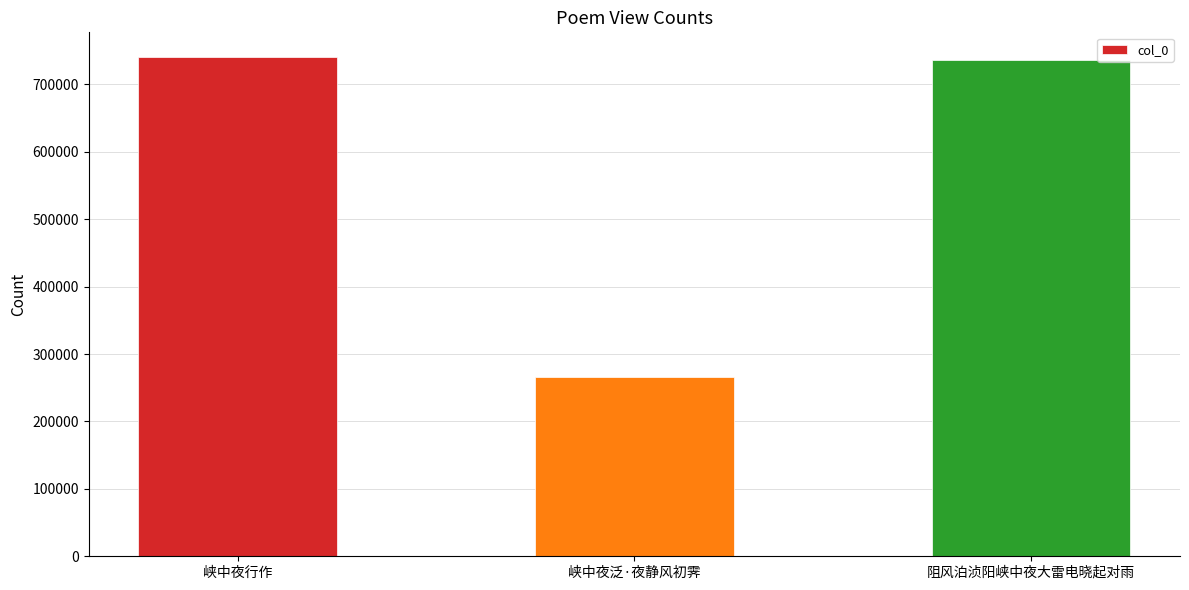

Where does the data first go above 736060?

峡中夜行作